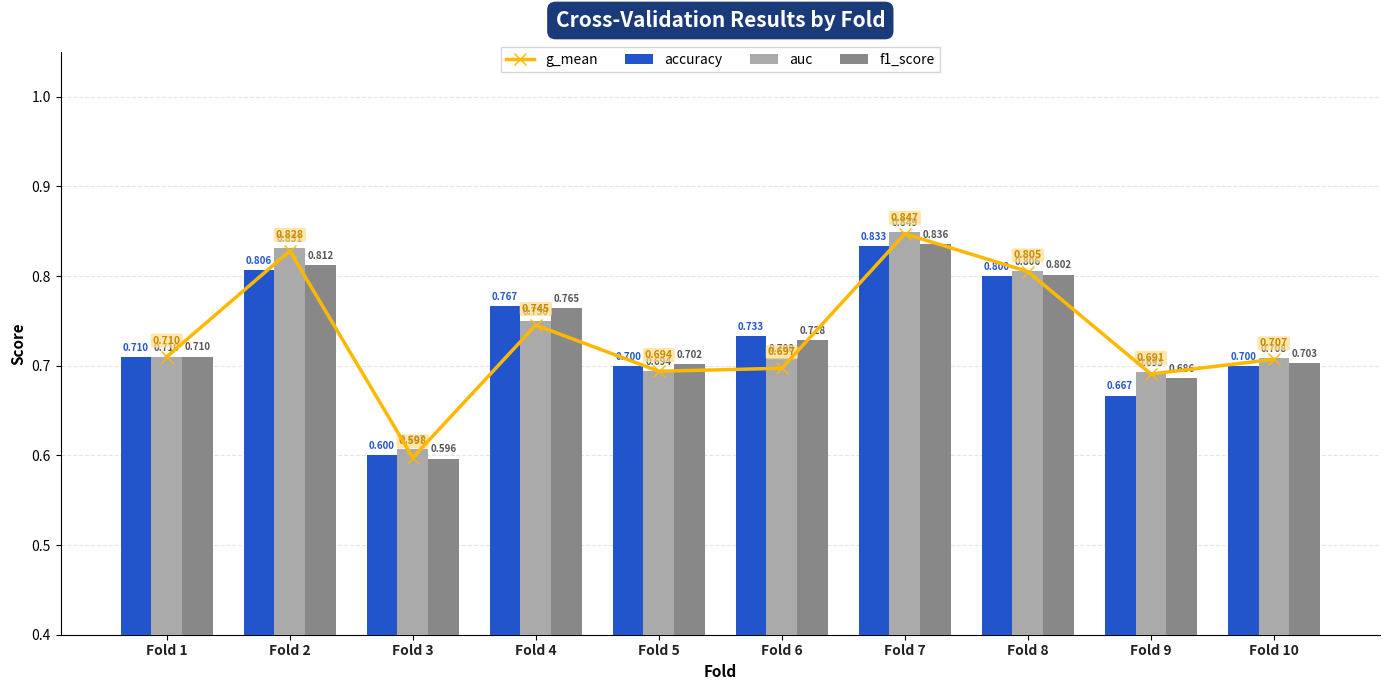

Which series has the largest total across all categories?

auc